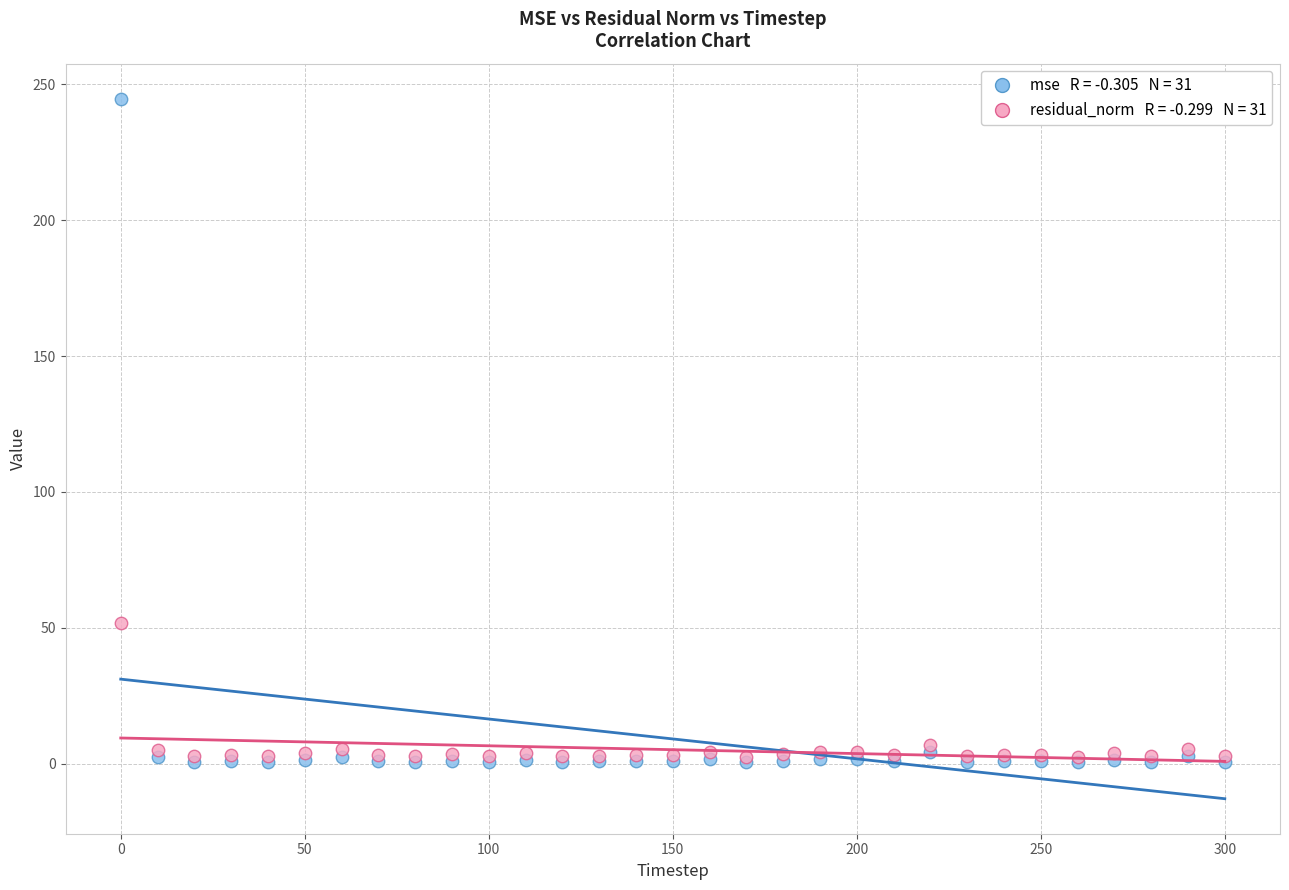

Across all series, what Y value is closest to 122?

51.9